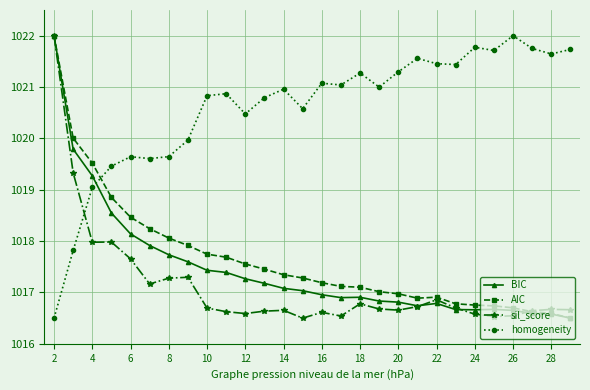

What is the minimum value for homogeneity?

1016.5